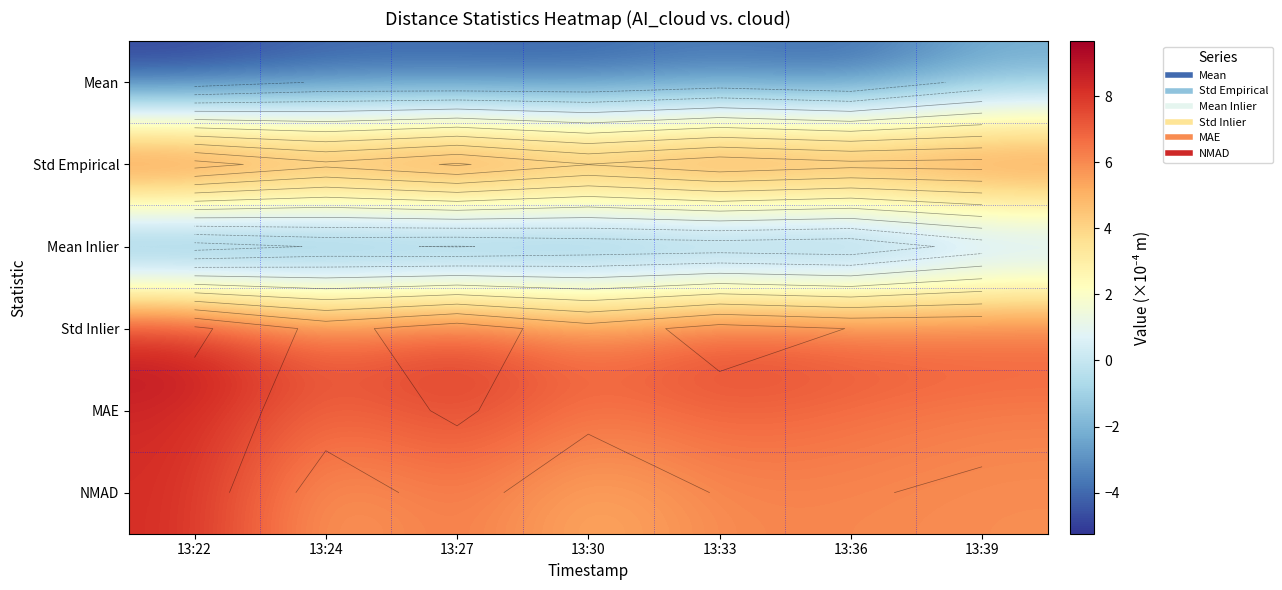

At which category is the sum across all series the highest?

13:22